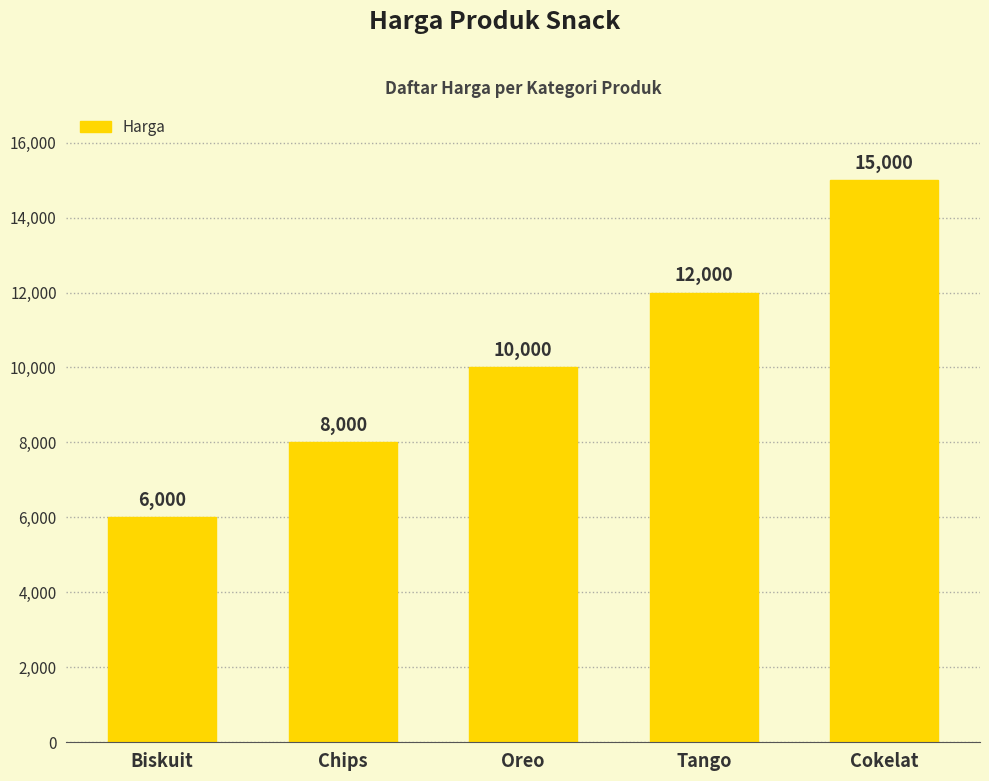

What is the change in value from Biskuit to Cokelat?

+9000